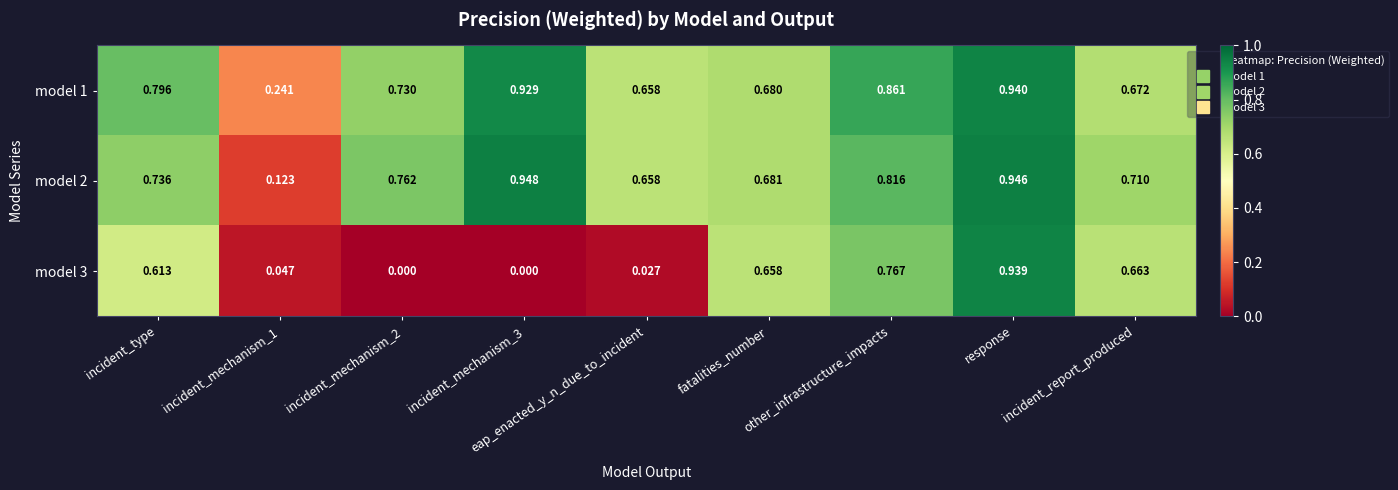

At which category is the sum across all series the highest?

response